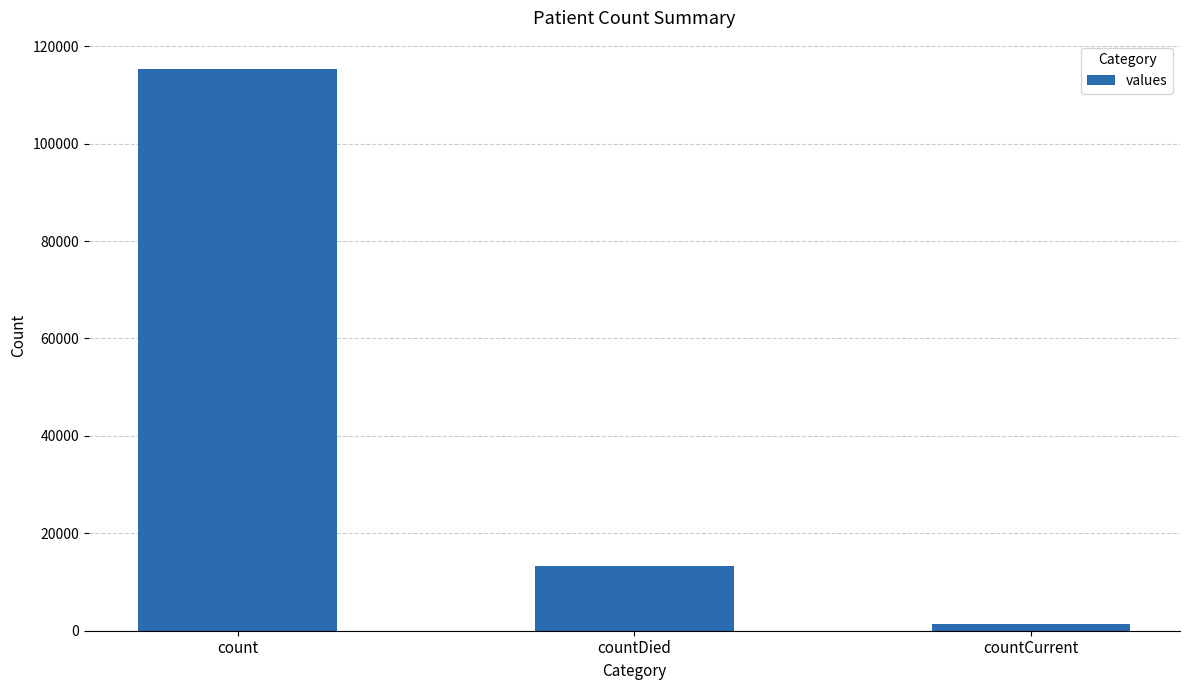

Reading left to right, extract all data points from this chart.

115379	13343	1383